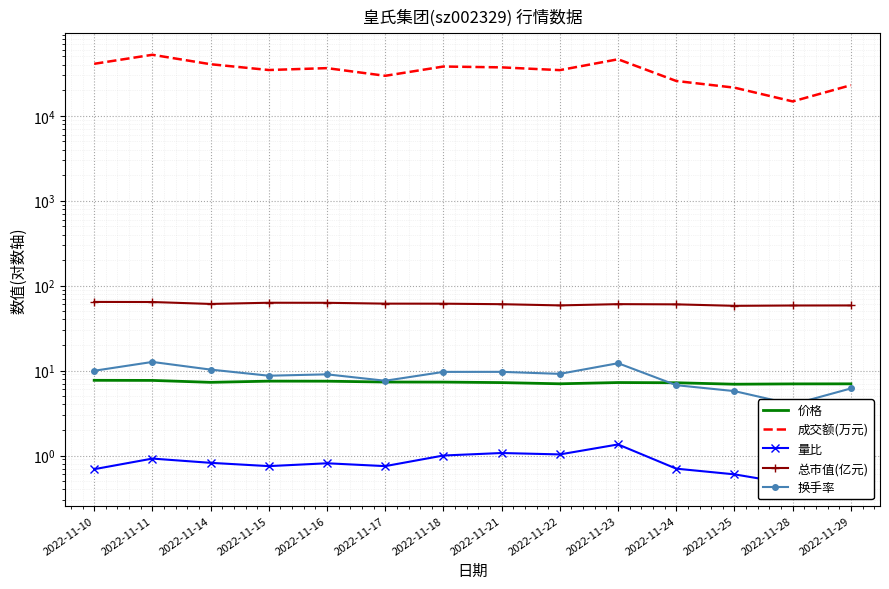

Which series has the largest range (max minus min)?

成交额(万元)